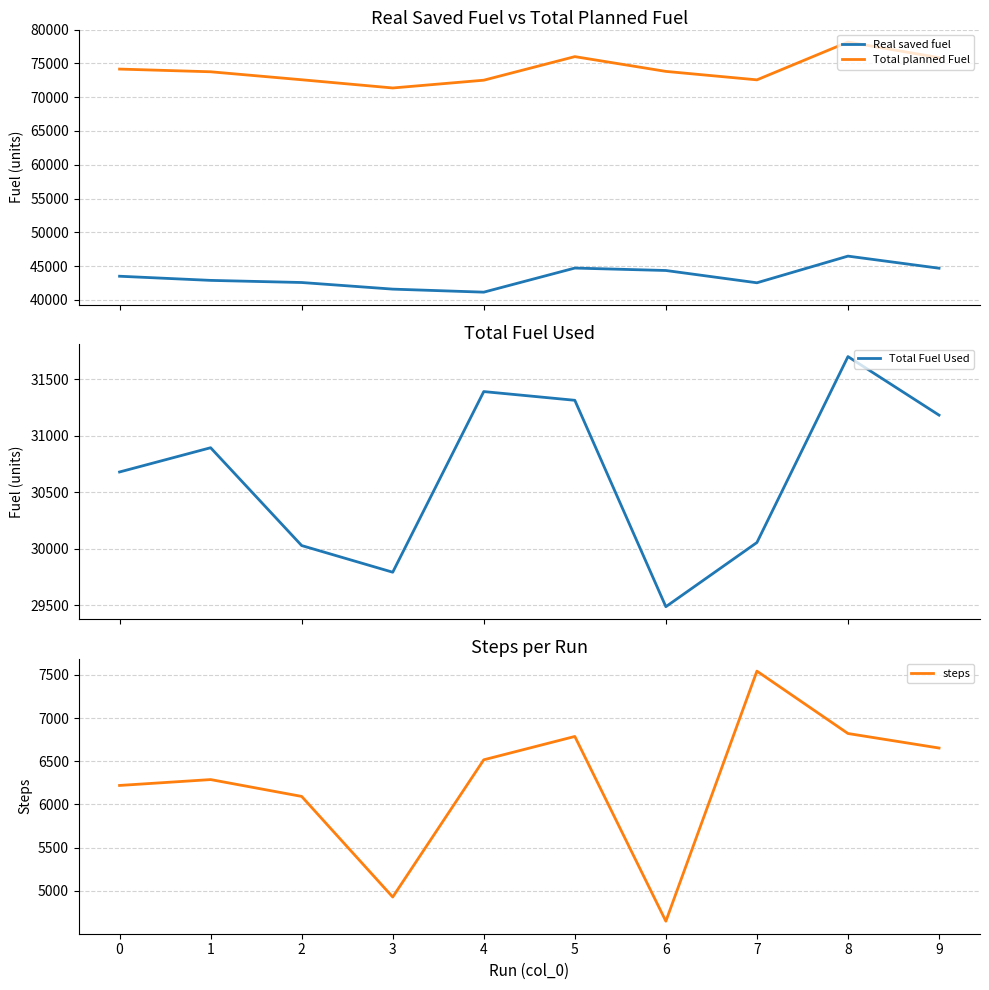

The value of Total planned Fuel at 5 is 76013.4. True or false?

True